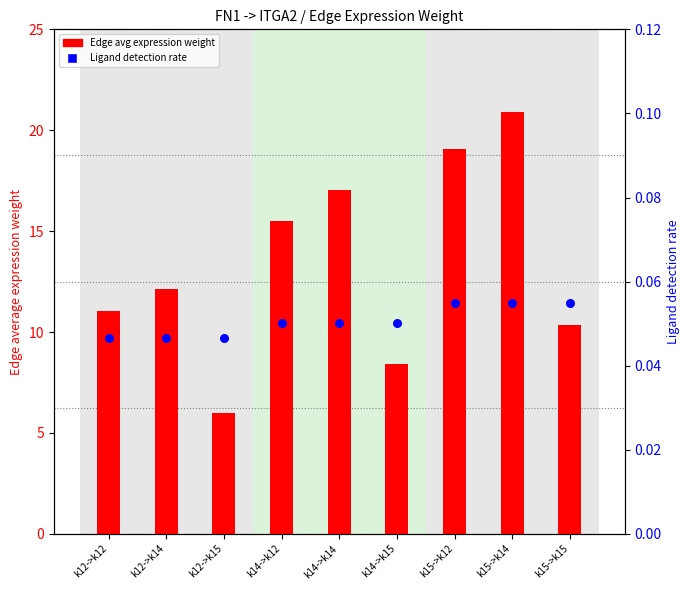

Which series contains the highest Y value?

Edge avg expression weight